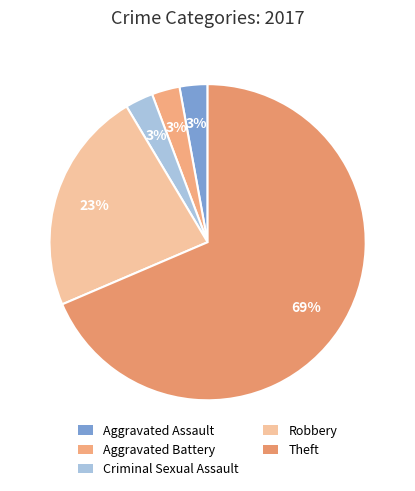

Is there a majority slice in this chart?

Yes